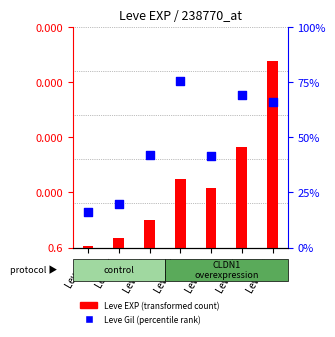

What is the total value across all series at Level 30?

68193